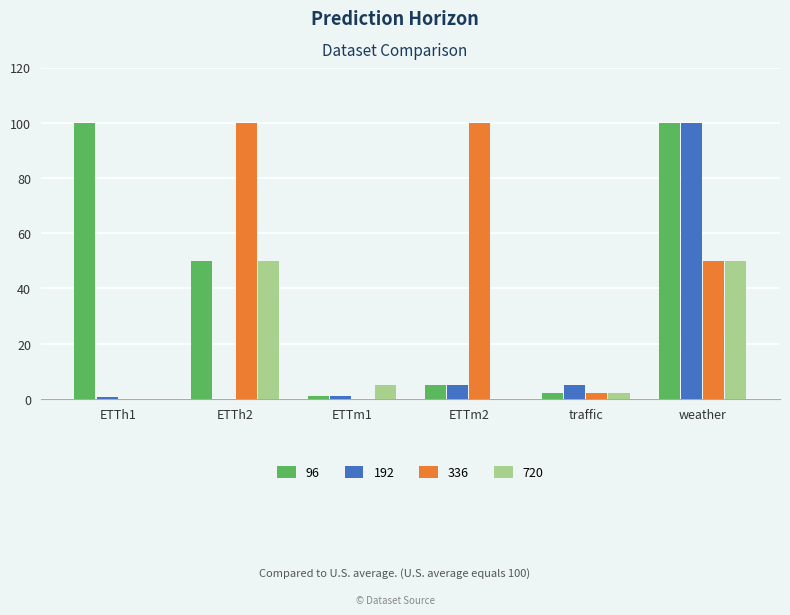

At which category is the sum across all series the highest?

weather